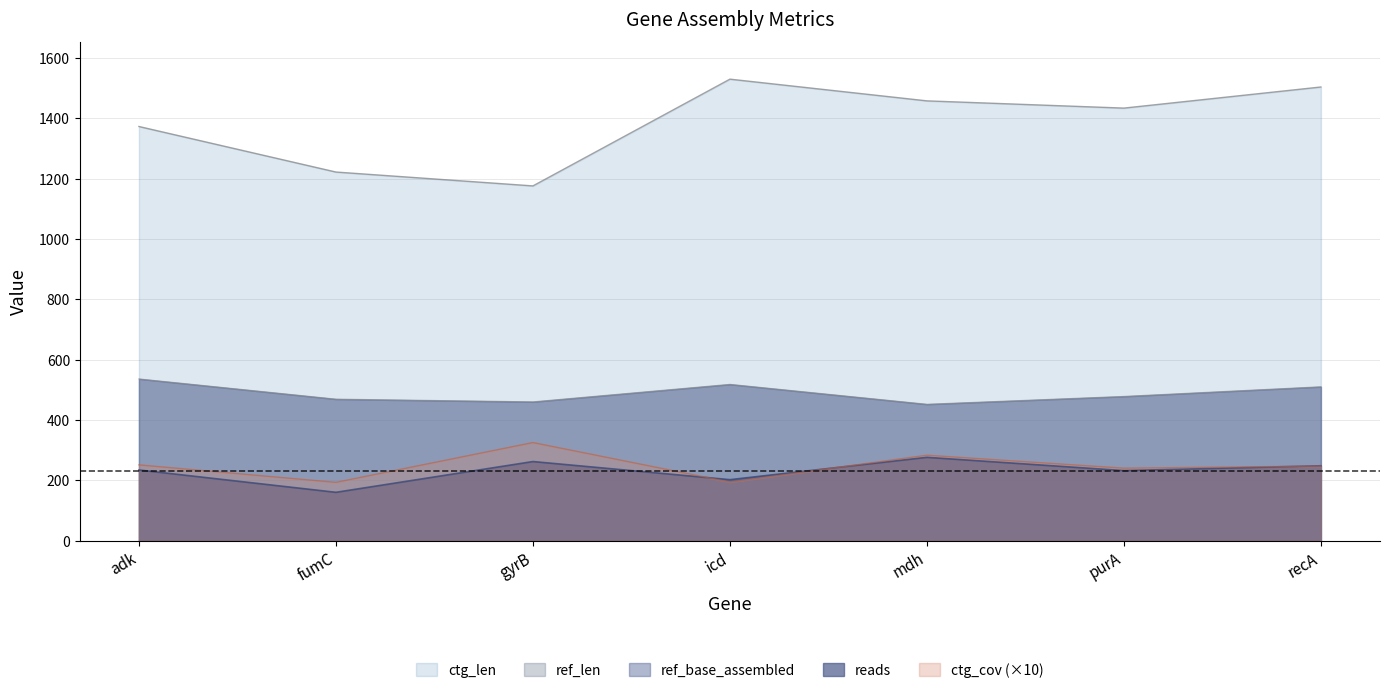

How many lines are shown in the chart?

4